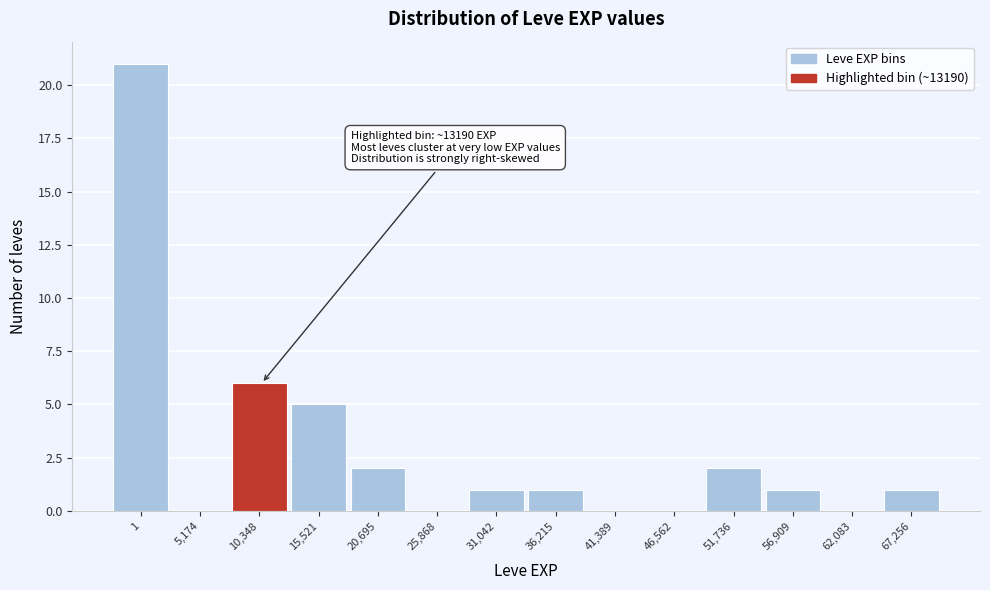

Reading right to left, transcribe all the data shown in this chart.

67,256=1	62,083=0	56,909=1	51,736=2	46,562=0	41,389=0	36,215=1	31,042=1	25,868=0	20,695=2	15,521=5	10,348=6	5,174=0	1=21